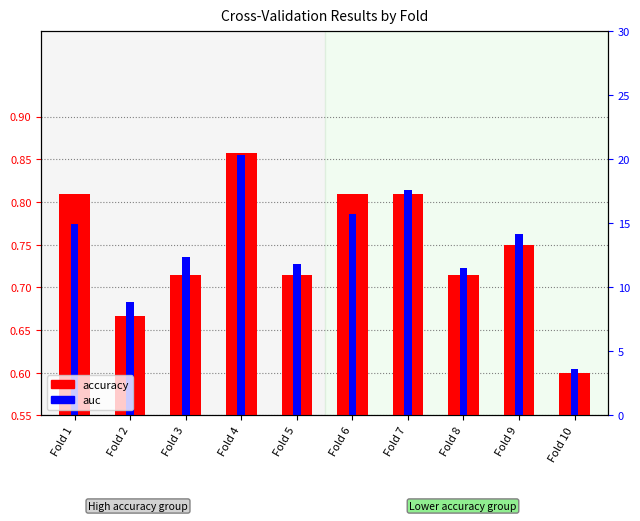

Between Fold 2 and Fold 4, which series saw the biggest shift?

accuracy